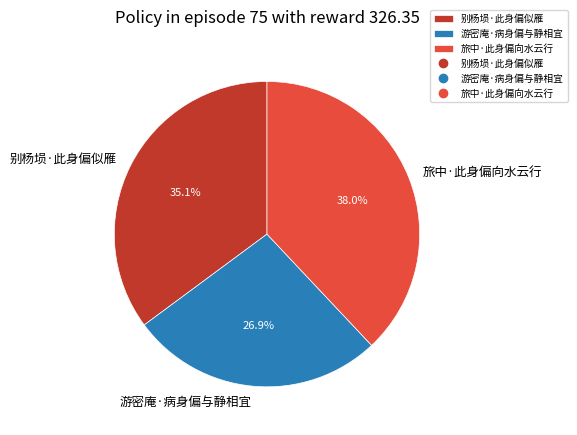

What is the ratio of the value at 旅中·此身偏向水云行 to the value at 游密庵·病身偏与静相宜?

1.4